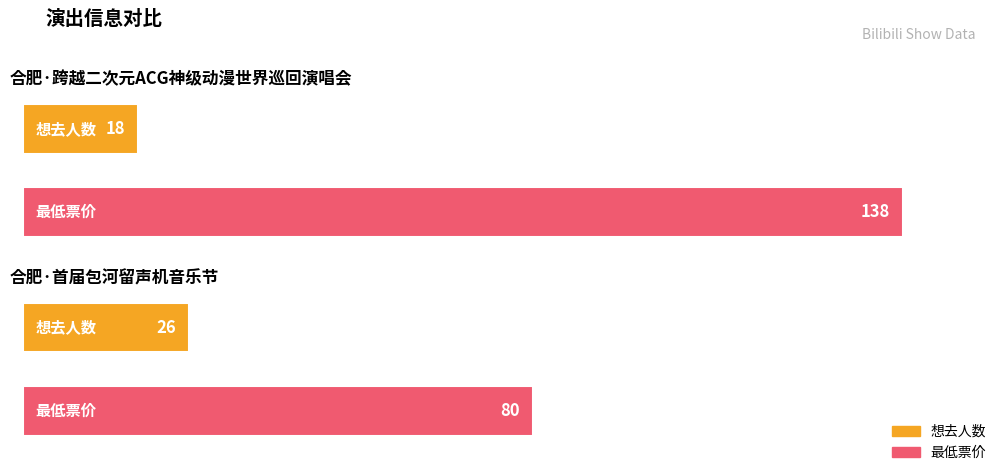

Reading right to left, extract all data points from this chart.

想去人数: 26	18
最低票价: 80	138